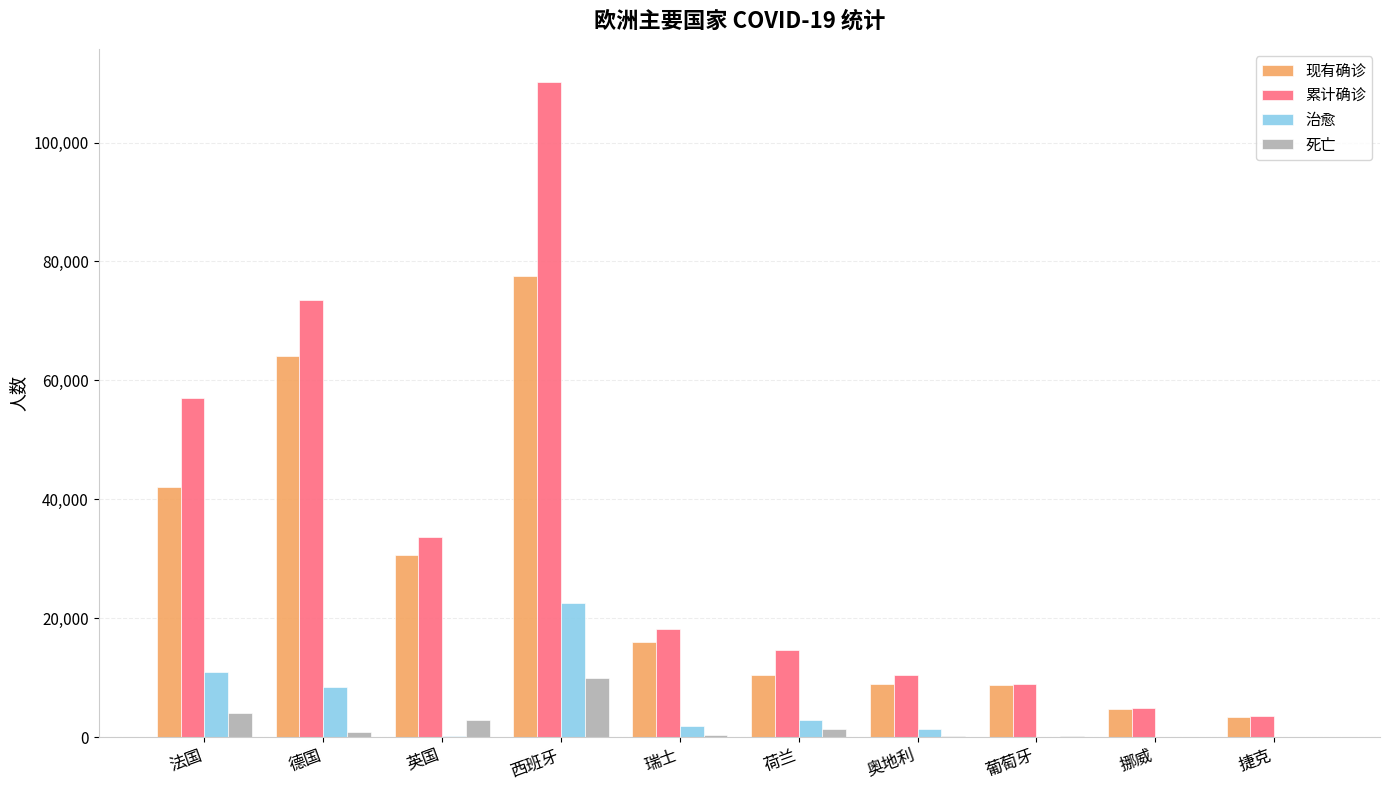

Is the value of 现有确诊 at 英国 greater than the value of 累计确诊 at 捷克?

Yes